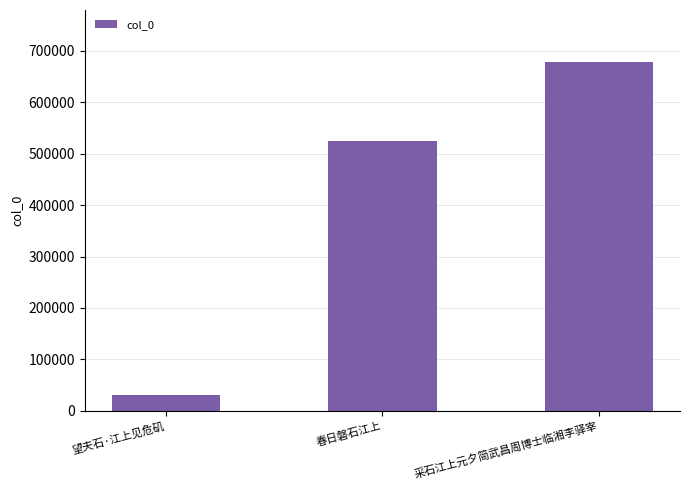

Reading left to right, what are all the values shown in this chart?

望夫石·江上见危矶=30640	春日磐石江上=524681	采石江上元夕简武昌周博士临湘李驿宰=677795